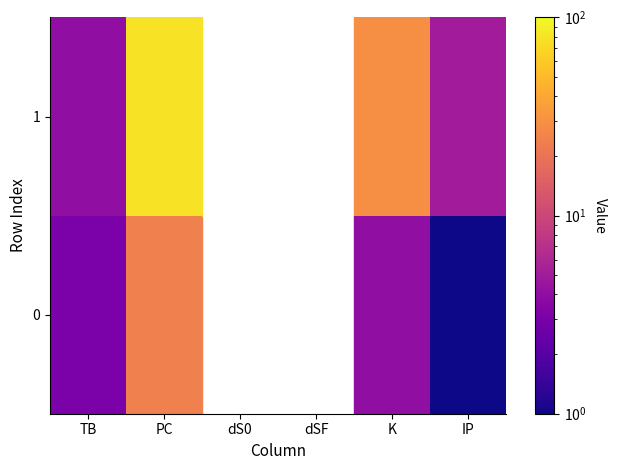

Is the value of 1 at dSF greater than the value of 0 at TB?

No